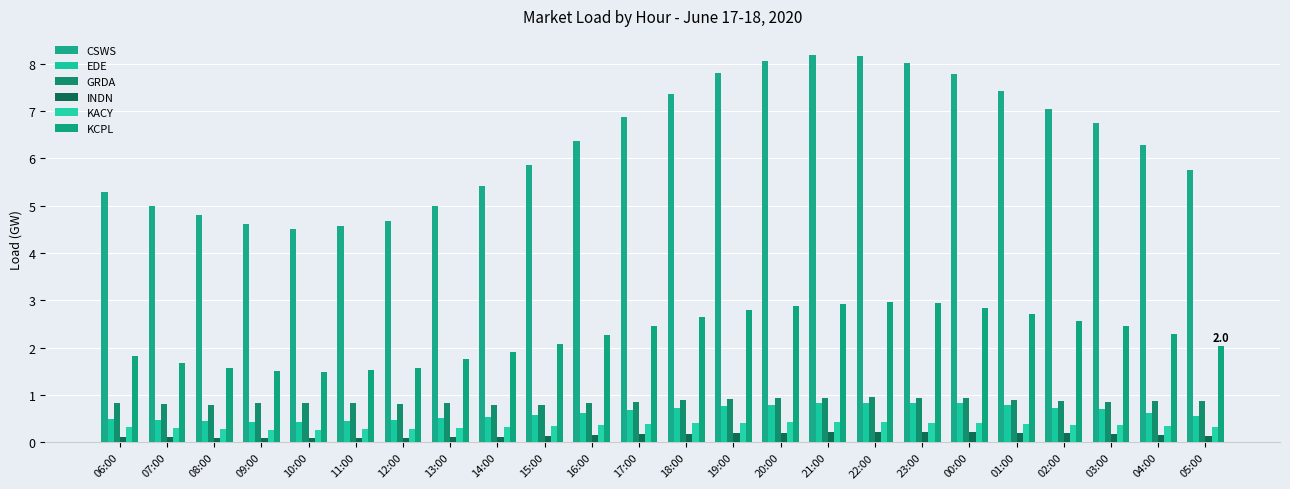

What is the label of the 22nd bar from the left?

03:00